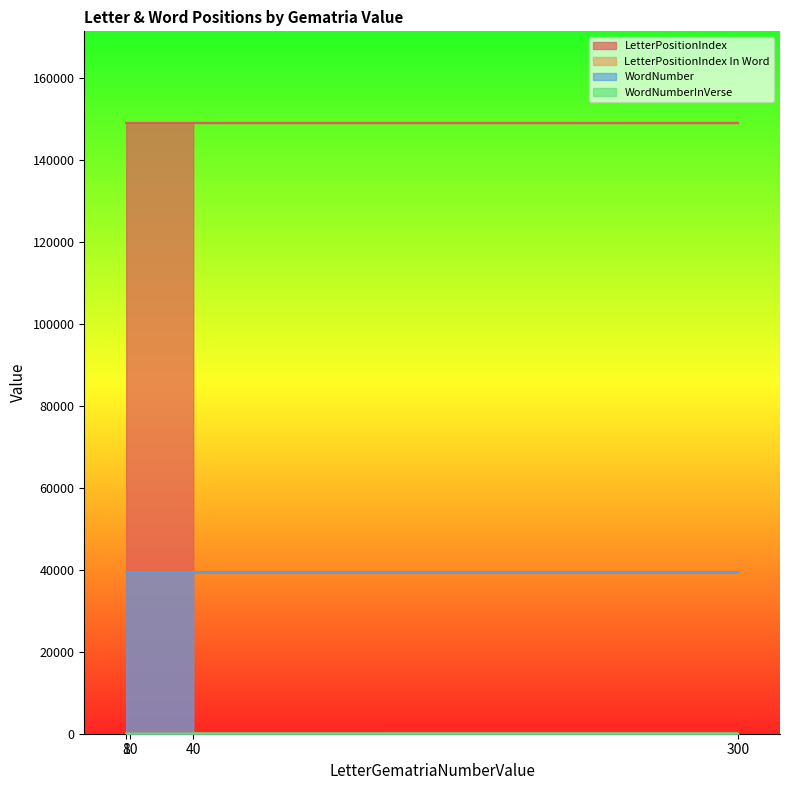

True or false: WordNumber and LetterPositionIndex In Word intersect in this chart.

False